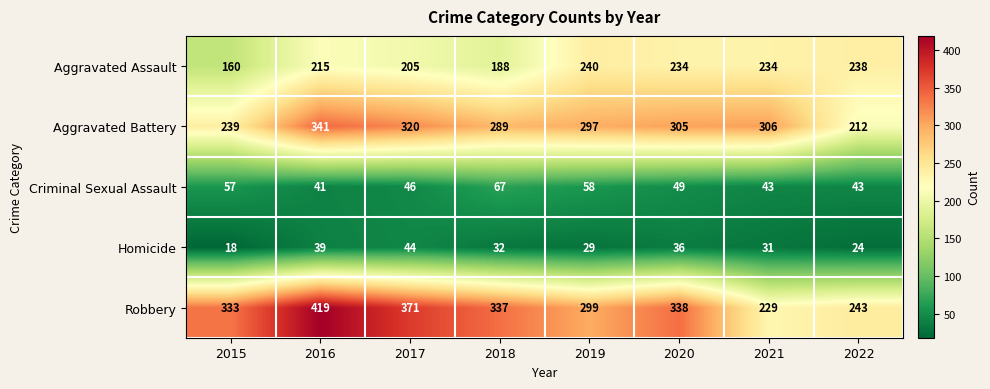

The Homicide series shows 36 at 2020. True or false?

True